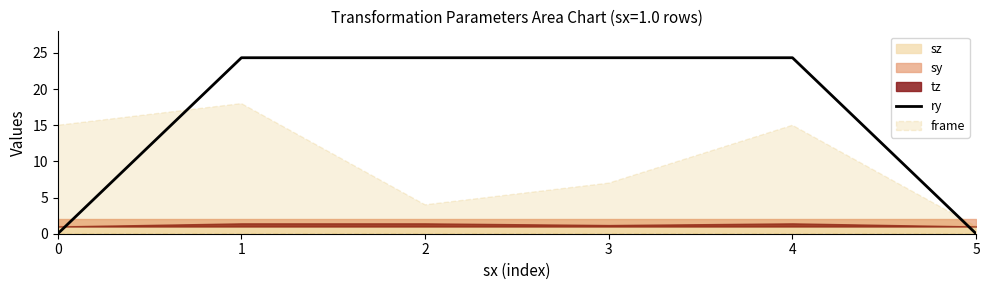

List the labels in order of value, largest first.

1, 2, 3, 4, 0, 5